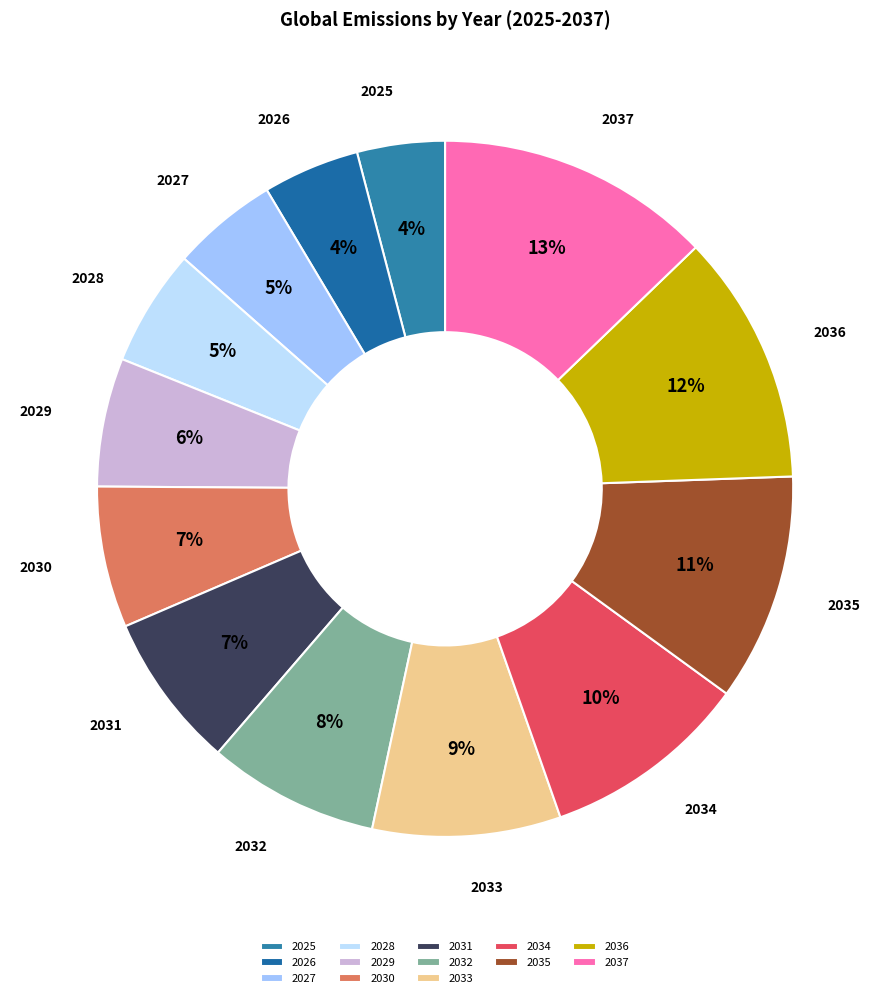

Between 2028 and 2037, which is larger?

2037